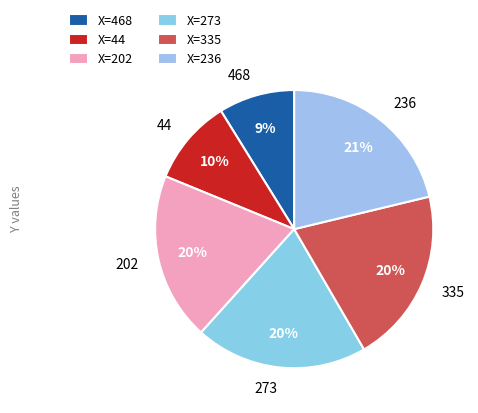

What percentage is the 468 slice, to the nearest percent?

9%